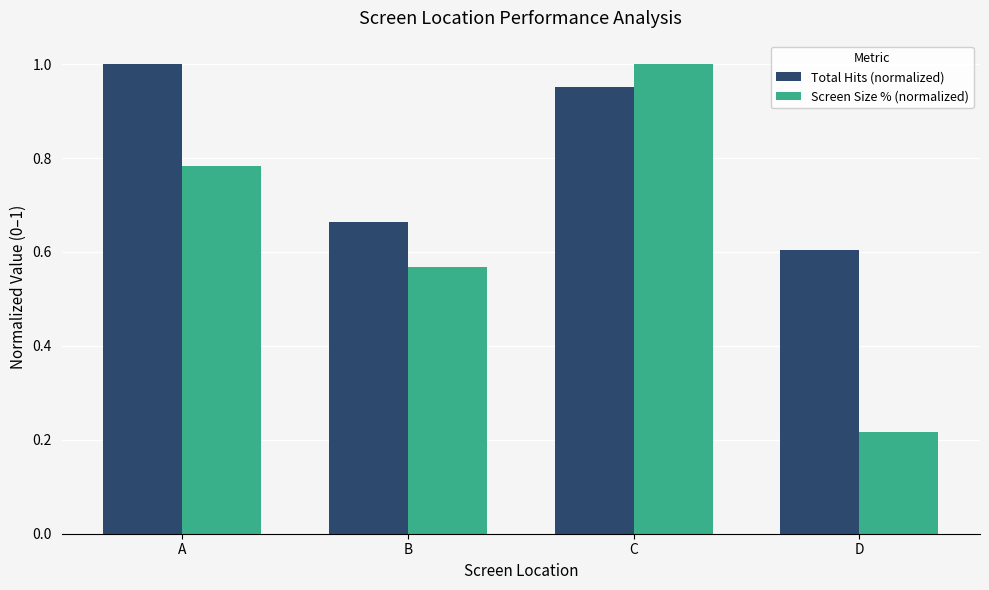

At which category is the sum across all series the highest?

C